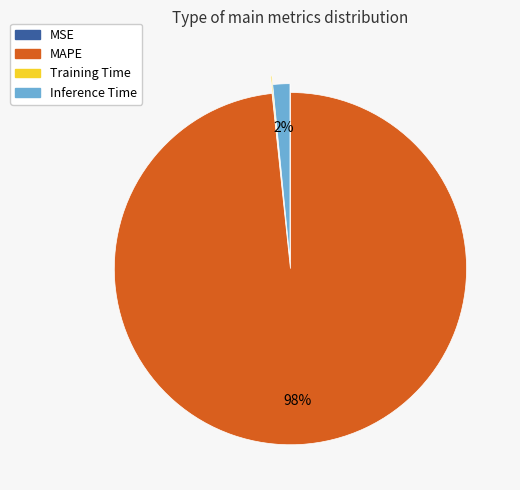

To the nearest percent, what is the average slice percentage?

25%